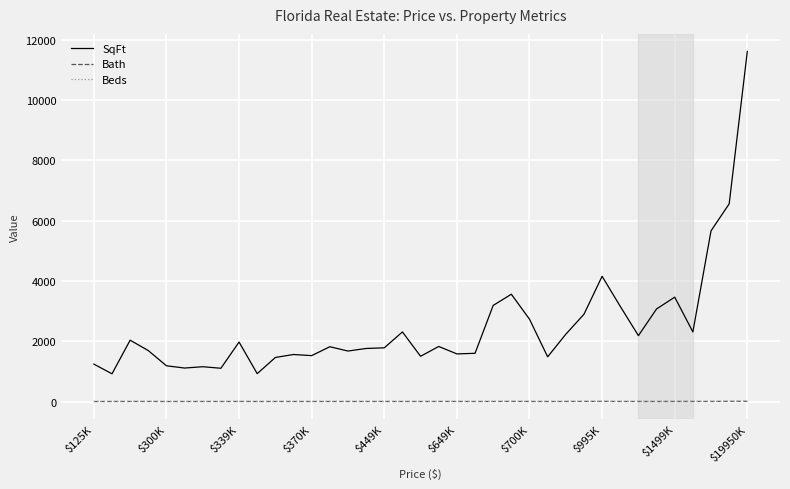

Which series has the widest spread of values?

SqFt